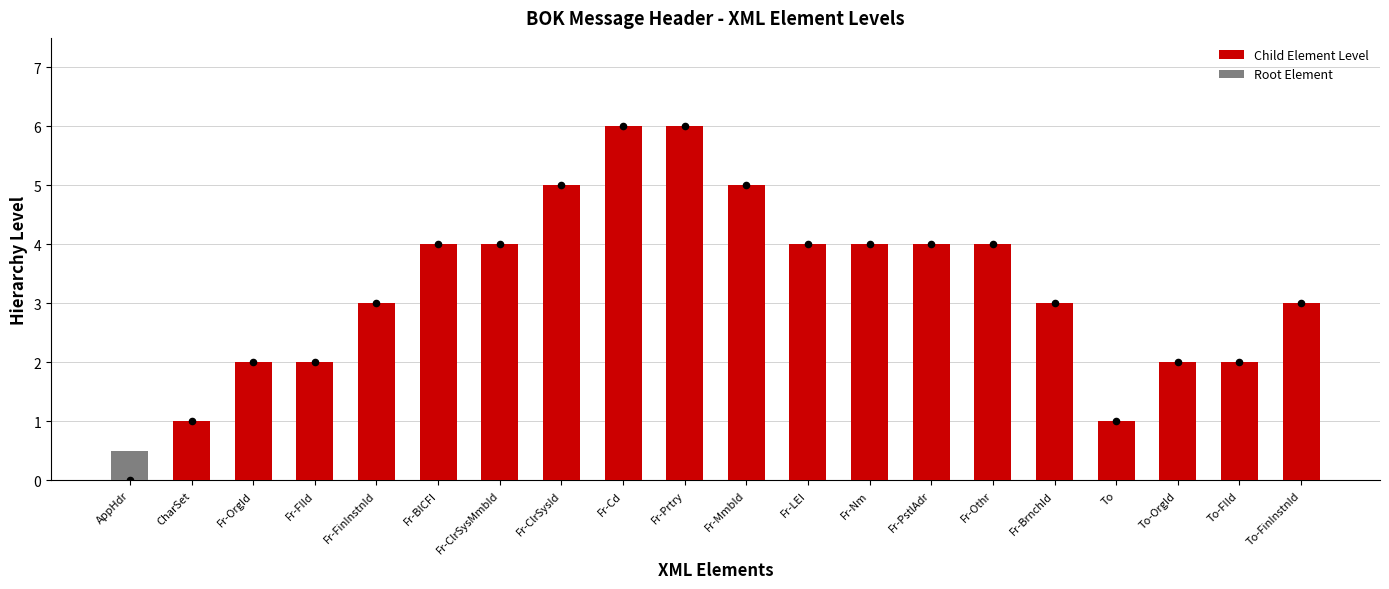

Is it true that Child Element Level equals 4 at Fr-FinInstnId?

False